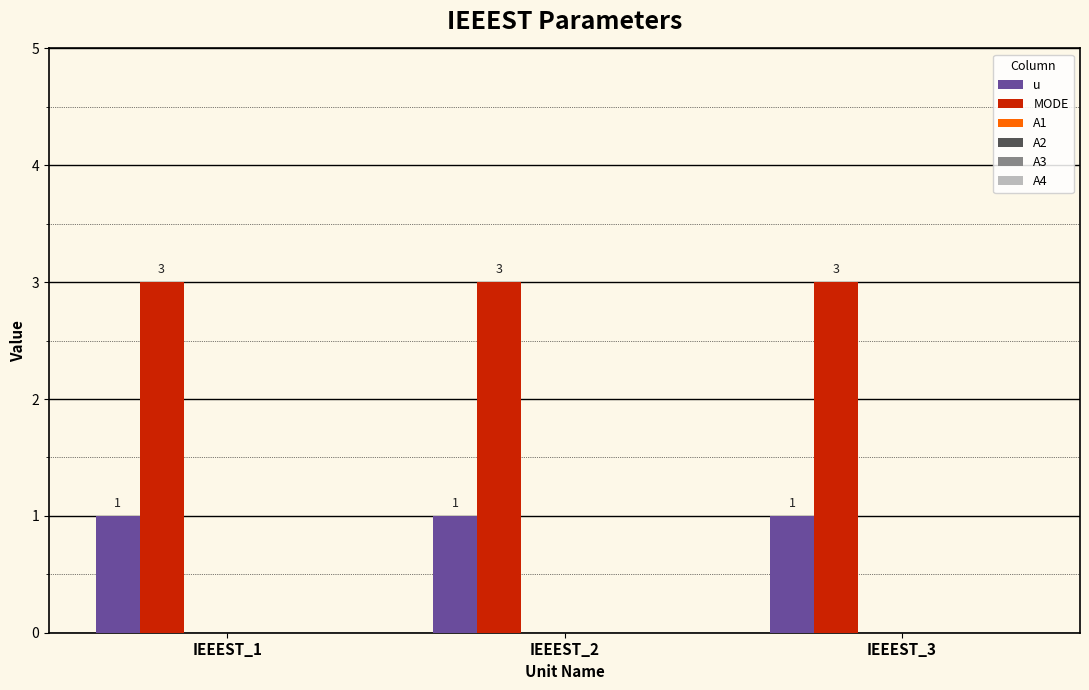

List the series in order of their peak value, highest first.

MODE, u